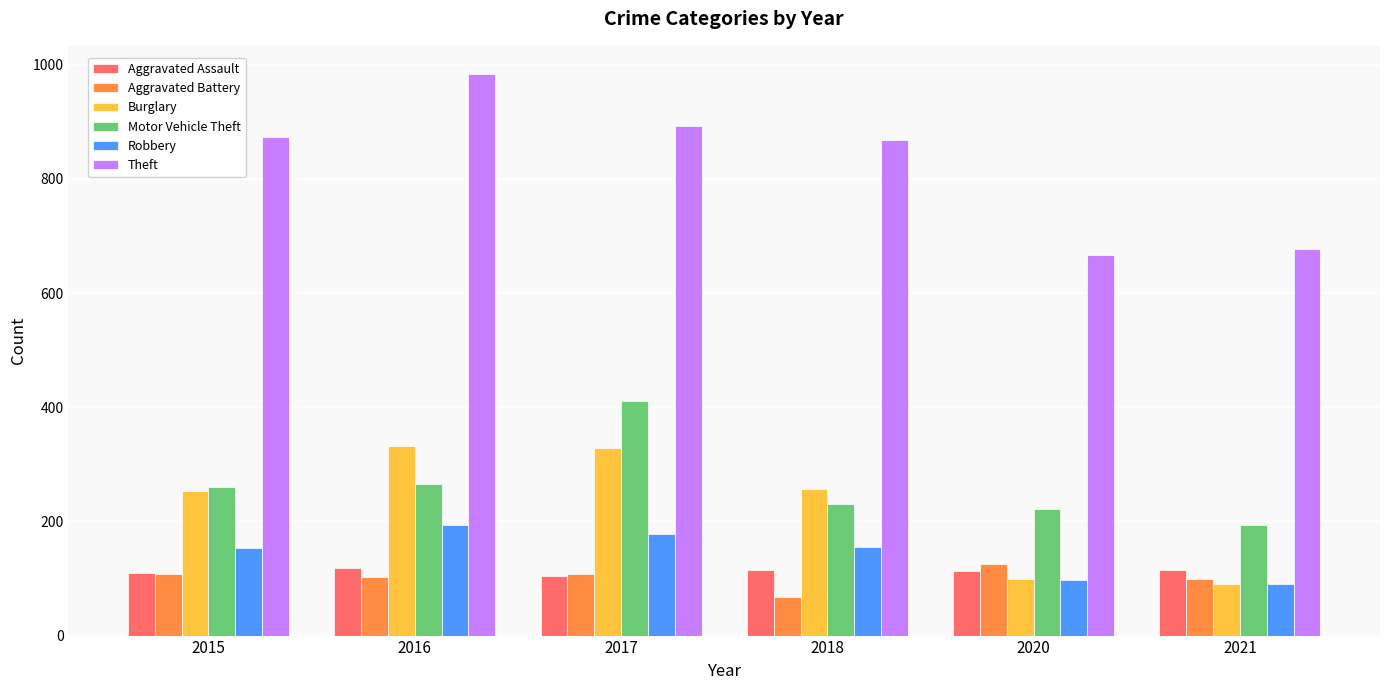

Does the chart contain any negative values?

No